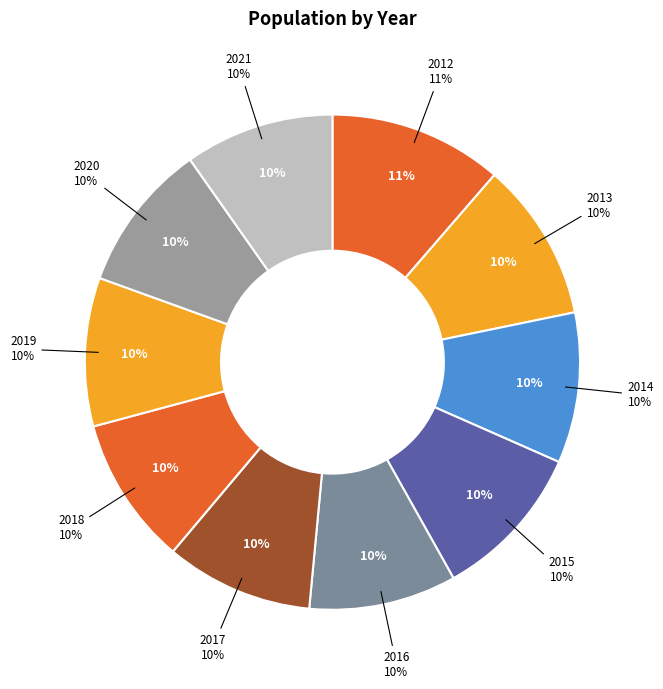

How many slices are in this pie chart?

10